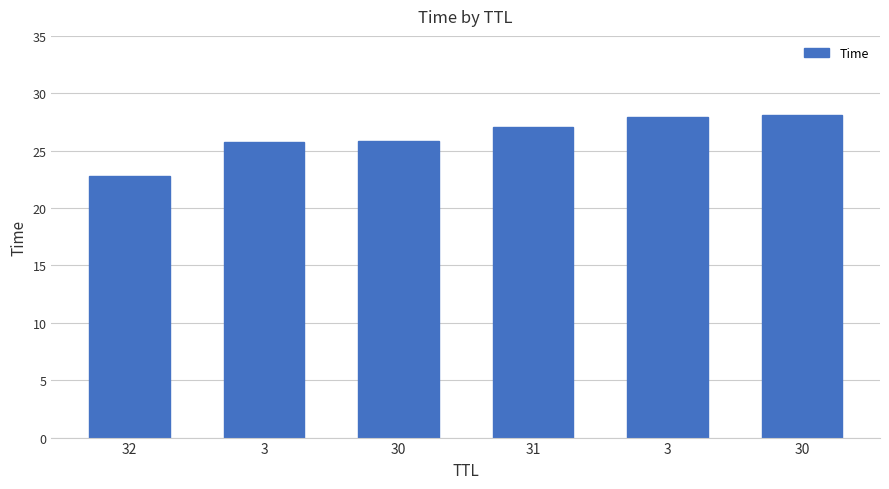

What is the label of the 5th bar from the right?

3